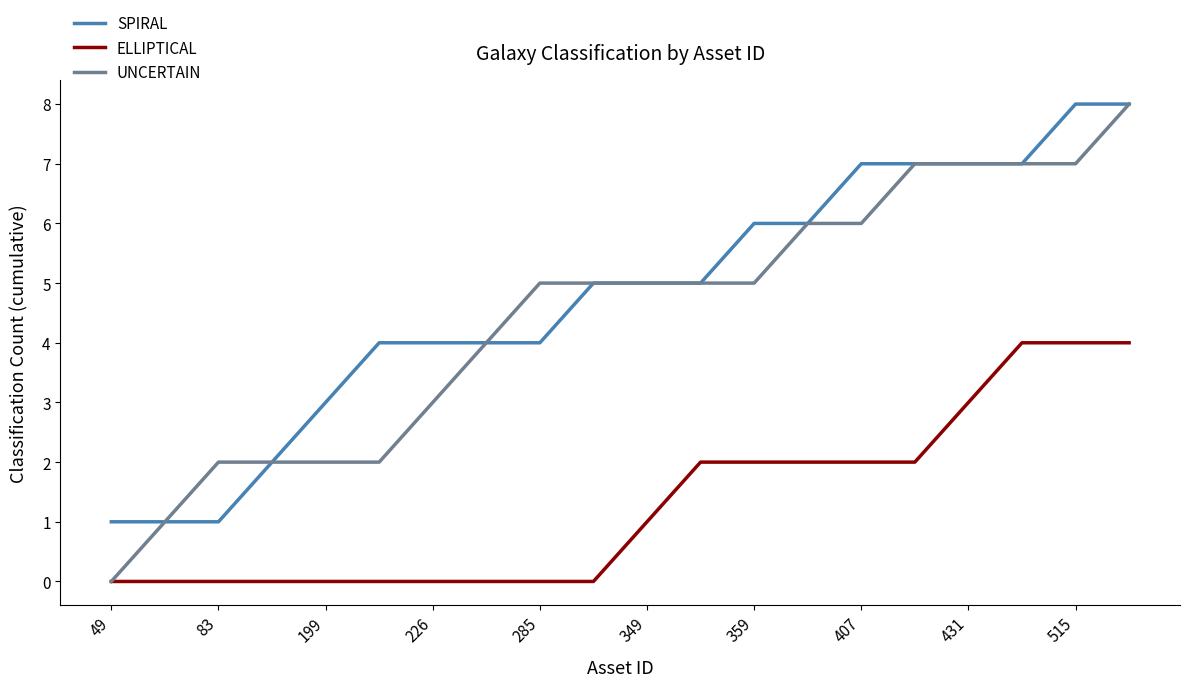

Count the UNCERTAIN values in the range 2 to 7.

17